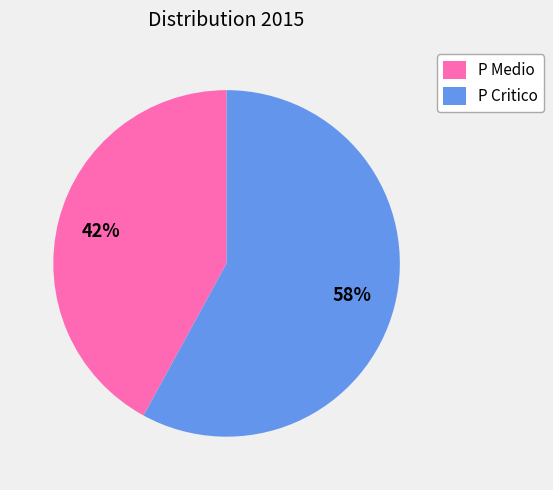

Combined, do P Critico and P Medio account for over 50%?

Yes